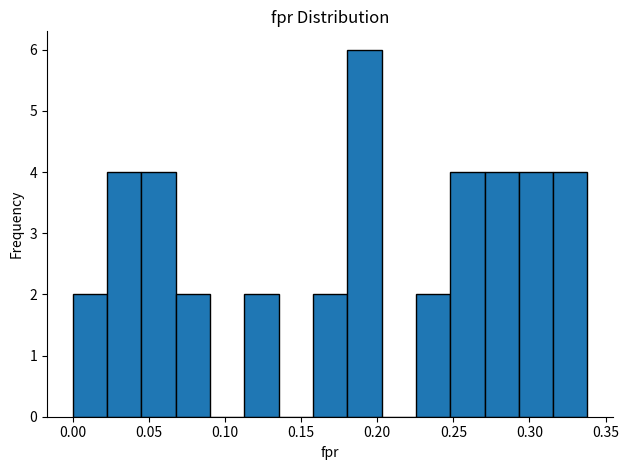

Reading left to right, transcribe this chart: for each bar, give the range it covers on the x-axis and its height. Neither the bar edges nor the heights are printed on the chart, so give them approximately, as read against the axes.

0.000 to 0.025: 2
0.025 to 0.045: 4
0.045 to 0.070: 4
0.070 to 0.090: 2
0.090 to 0.115: 0
0.115 to 0.135: 2
0.135 to 0.160: 0
0.160 to 0.180: 2
0.180 to 0.205: 6
0.205 to 0.225: 0
0.225 to 0.250: 2
0.250 to 0.270: 4
0.270 to 0.295: 4
0.295 to 0.315: 4
0.315 to 0.340: 4